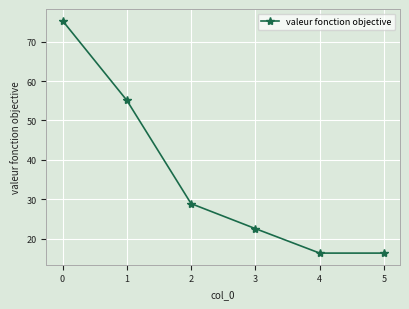

What is the difference between the second highest and second lowest values?

38.7